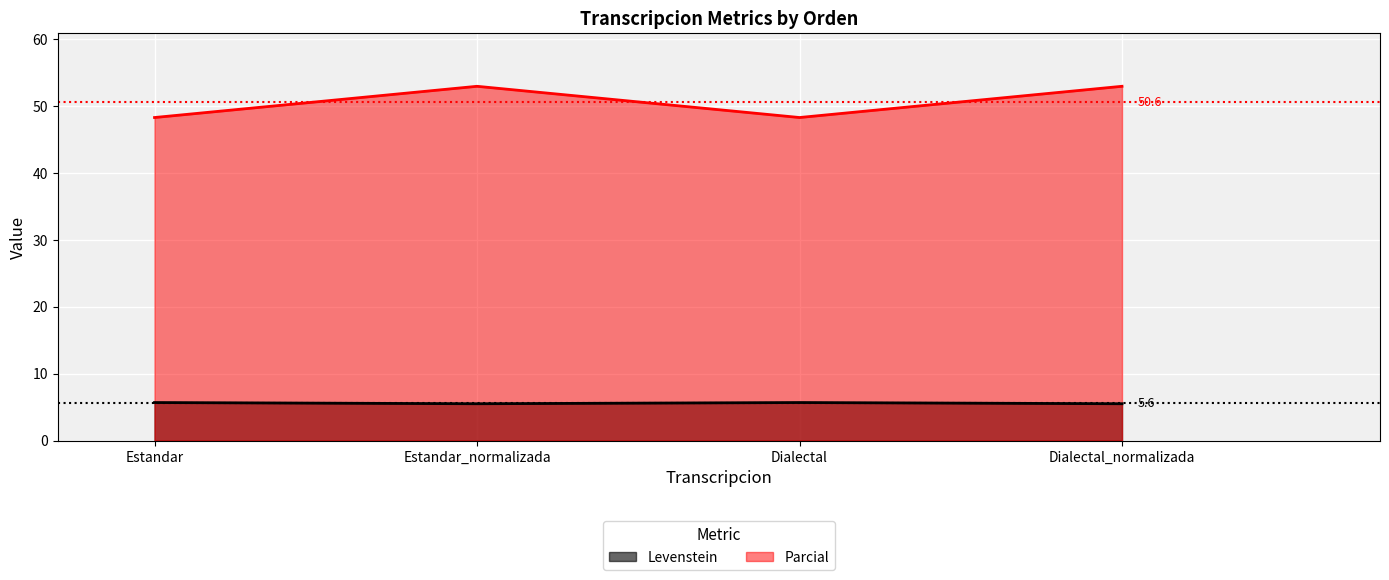

Which category has the lowest value in the Levenstein series?

Estandar_normalizada